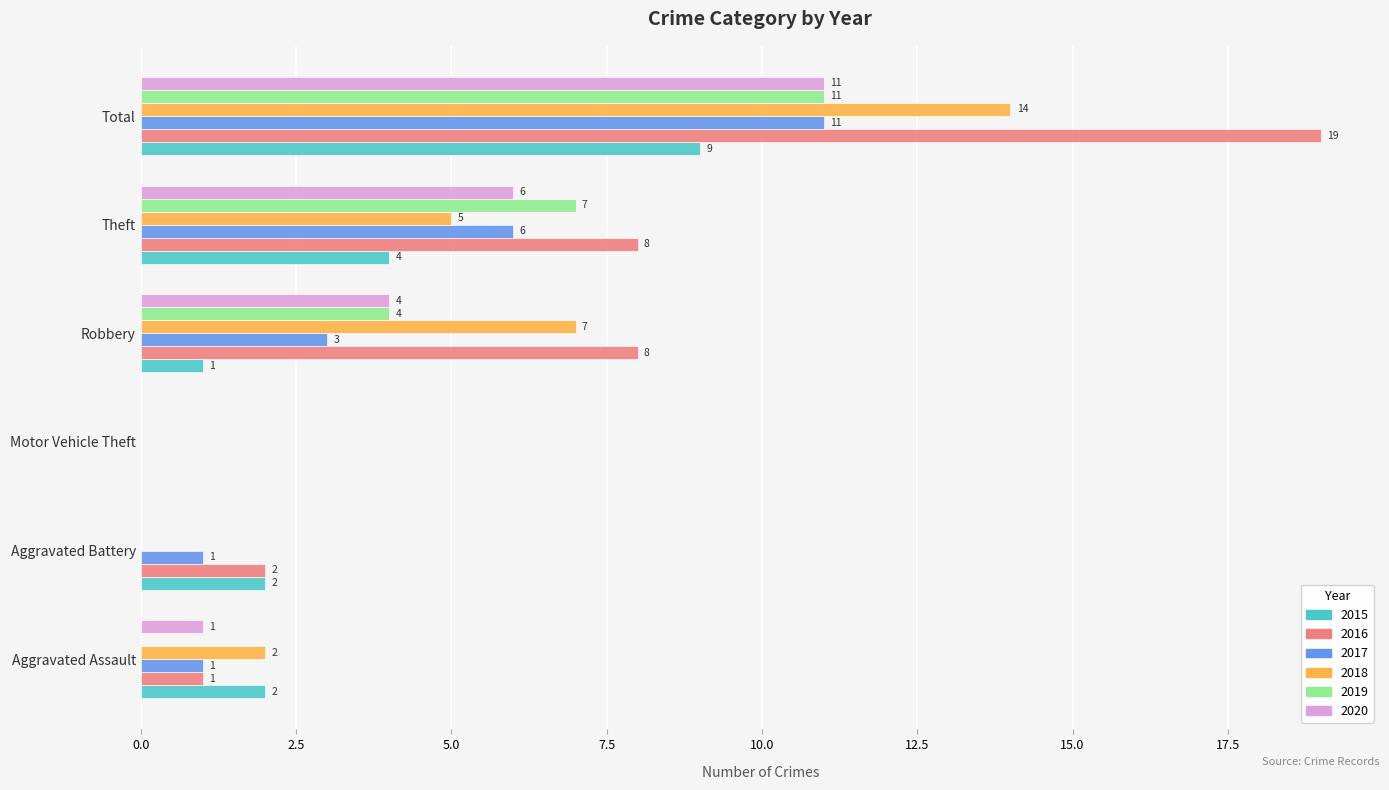

At which label is 2018 closest to 7?

Robbery